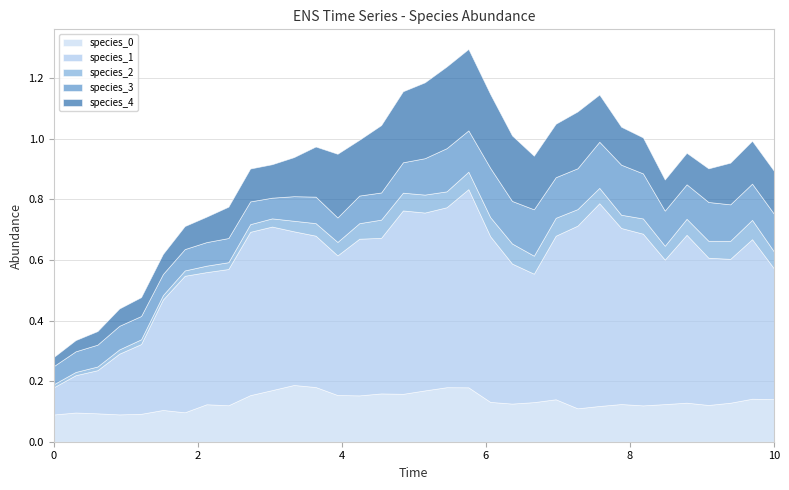

Which series has the widest spread of values?

species_1